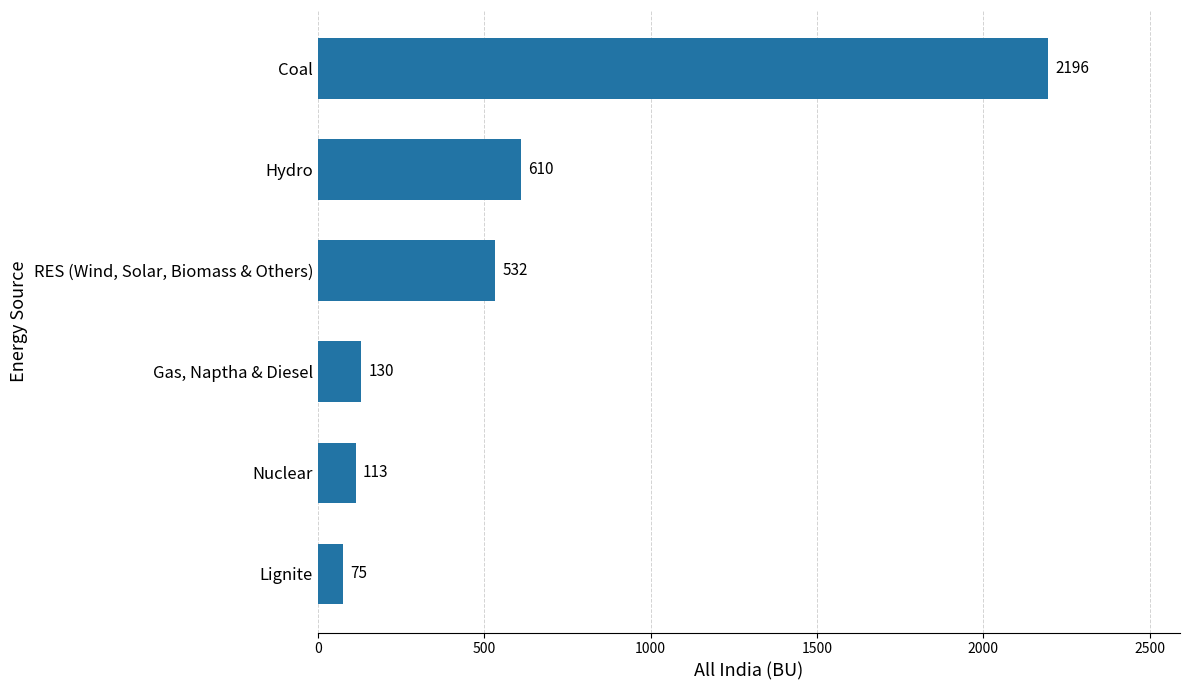

Which has a higher value, Coal or Nuclear?

Coal